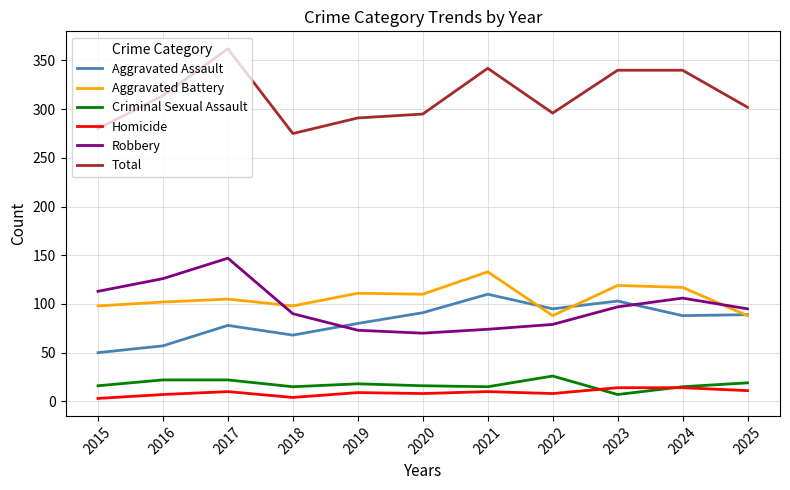

True or false: Aggravated Assault and Criminal Sexual Assault intersect in this chart.

False